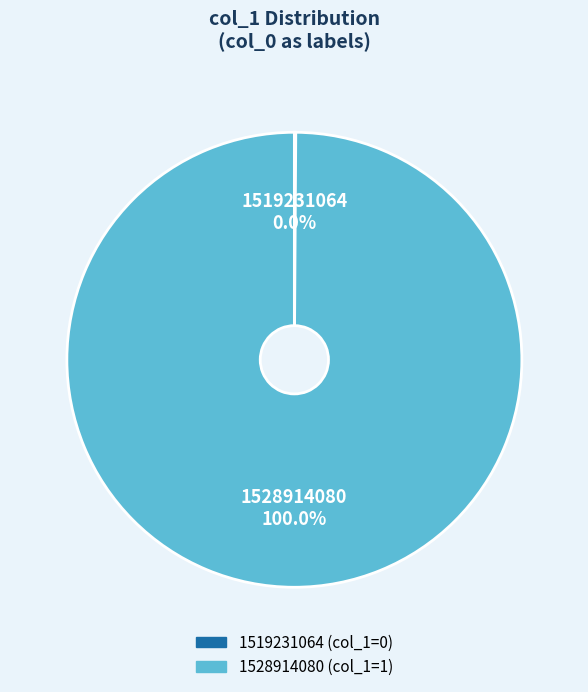

To the nearest percent, what percentage of the pie is 1528914080?

100%